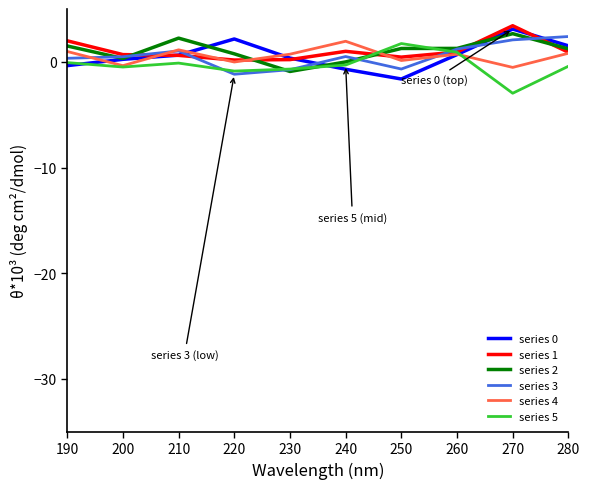

What is the minimum value shown in the chart?

-3.0